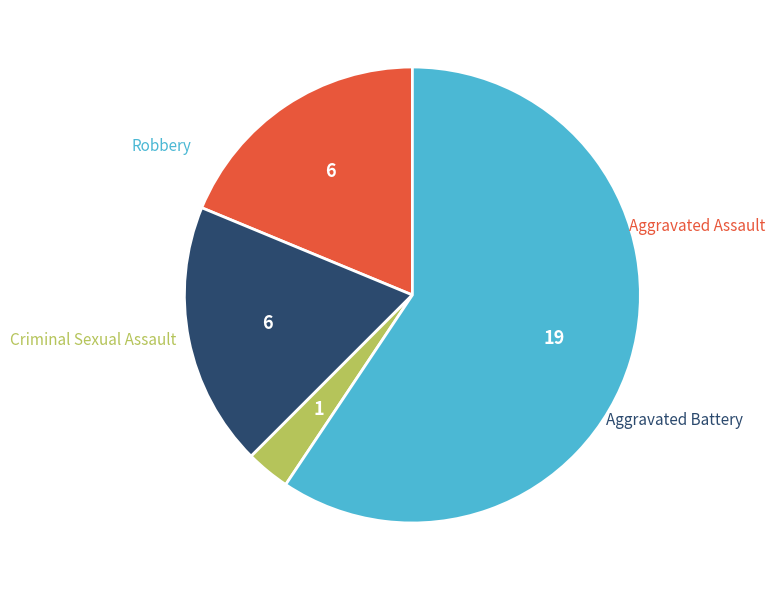

How many slices are in this pie chart?

4